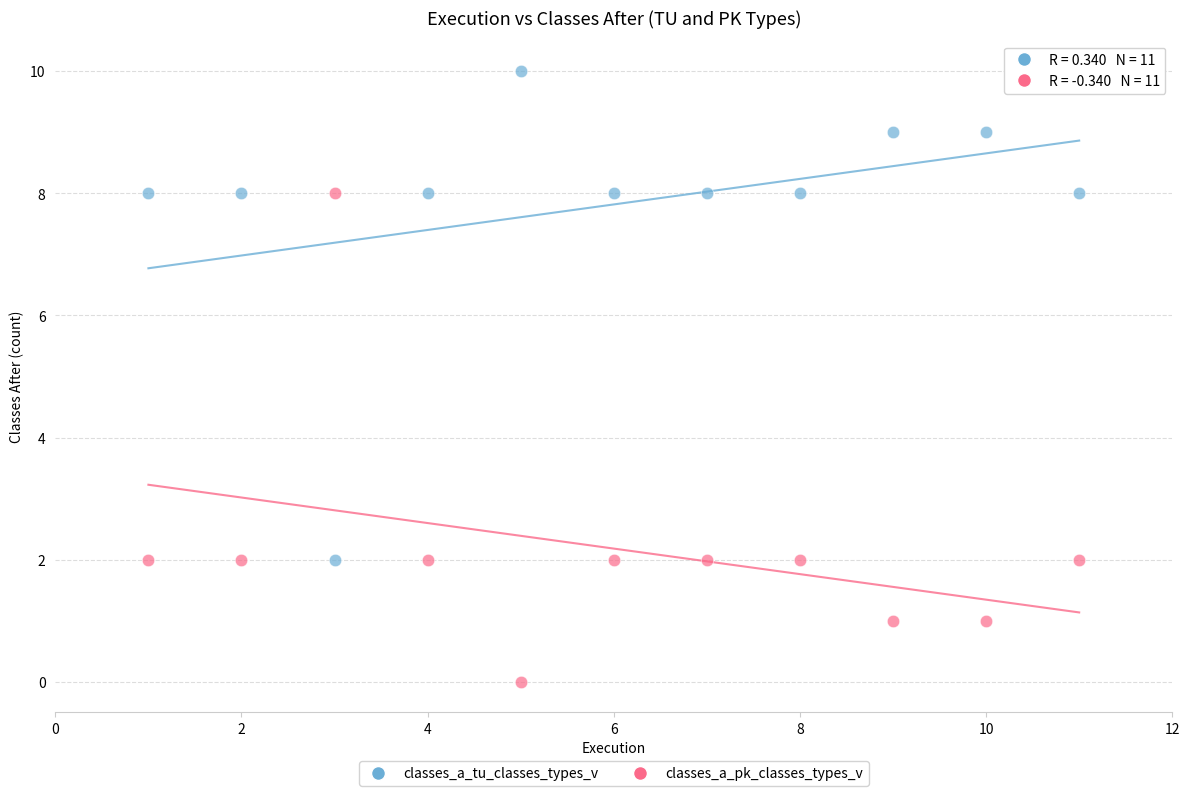

What are all the series names shown in the legend?

classes_a_tu_classes_types_v, classes_a_pk_classes_types_v